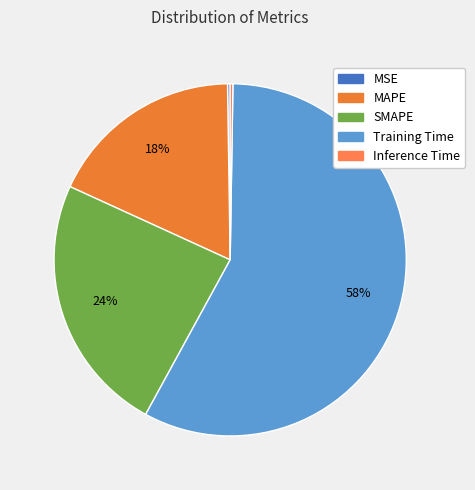

What is the largest slice in the pie chart?

Training Time